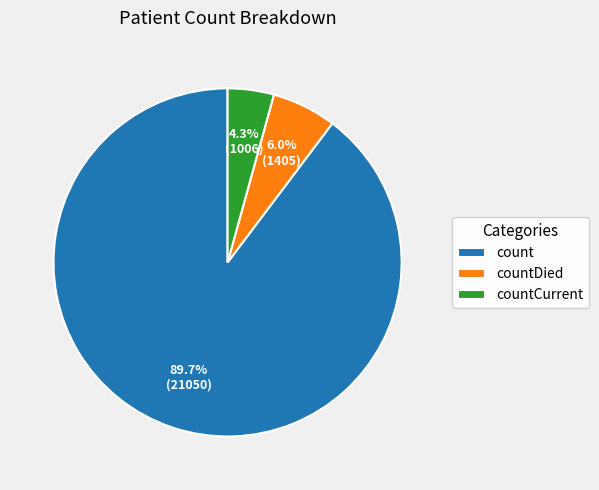

What is the ratio of the value at countCurrent to the value at countDied?

0.7